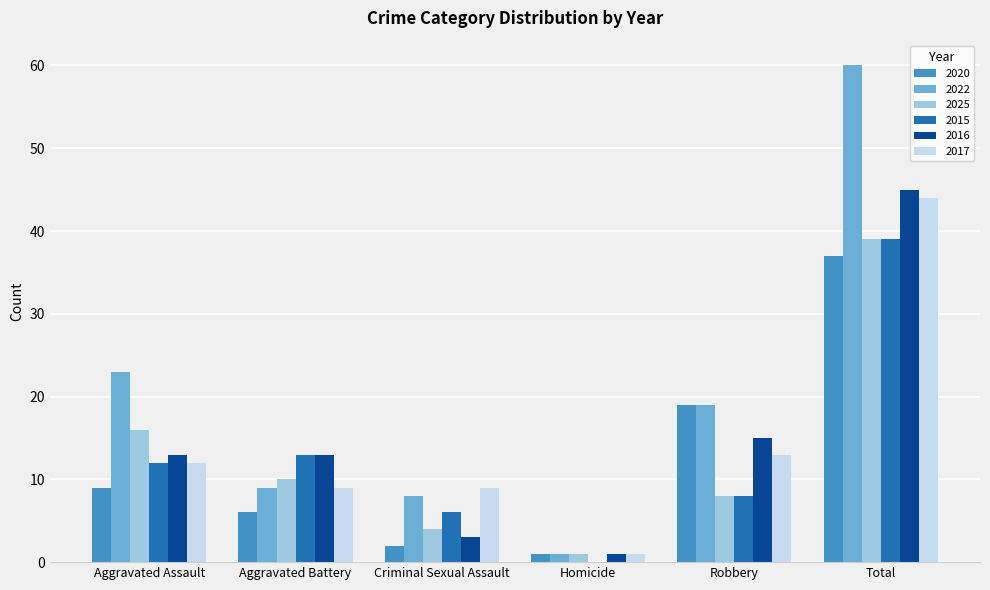

What is the sum of all 2020 values?

74